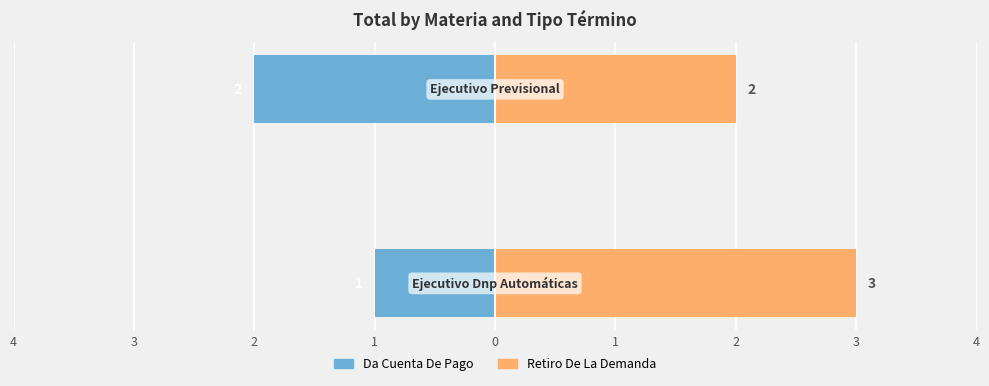

Which series has the largest total across all categories?

Retiro De La Demanda